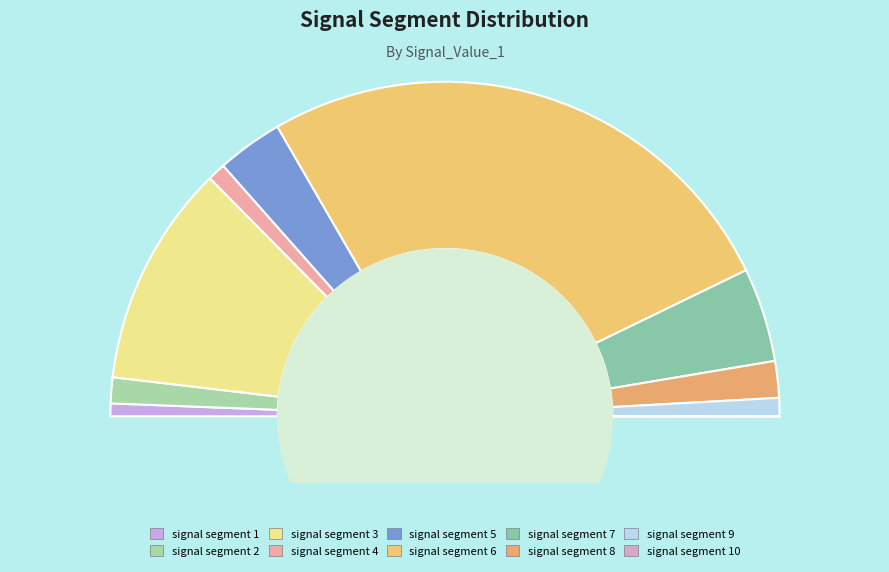

Rank the categories by value from lowest to highest.

signal segment 10, signal segment 1, signal segment 4, signal segment 9, signal segment 2, signal segment 8, signal segment 5, signal segment 7, signal segment 3, signal segment 6